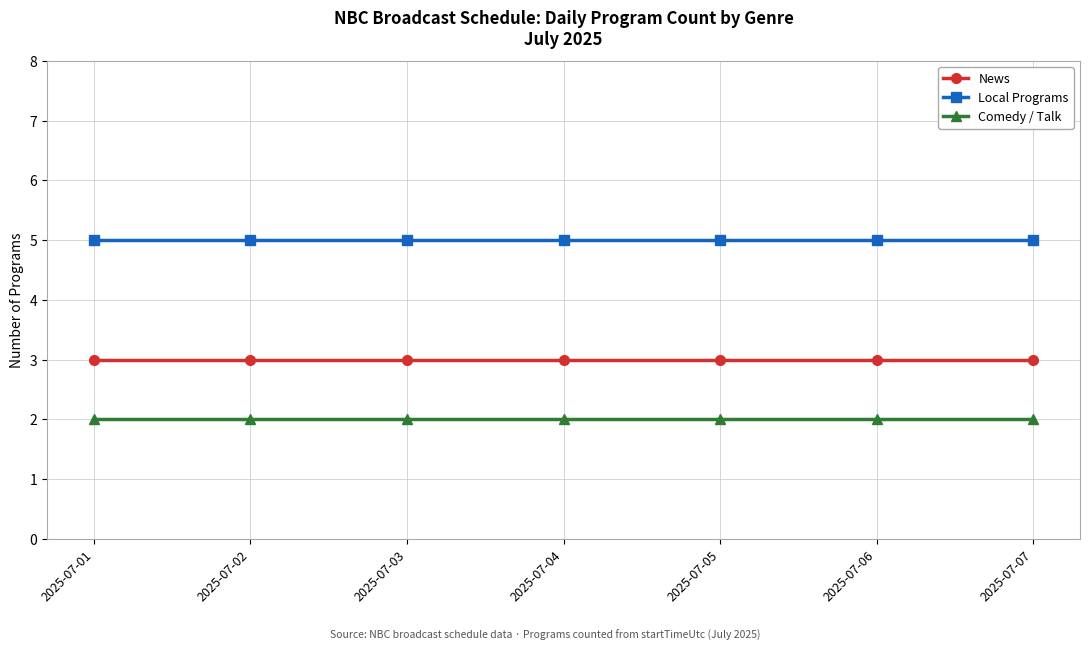

Which series has the largest total across all categories?

Local Programs